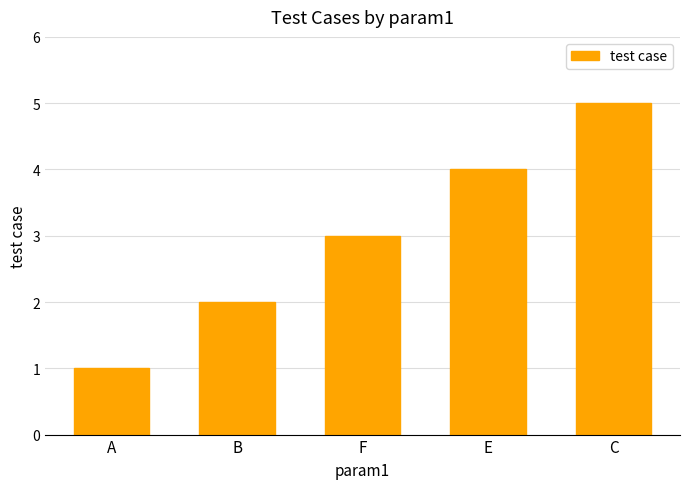

How many series are shown in this chart?

1